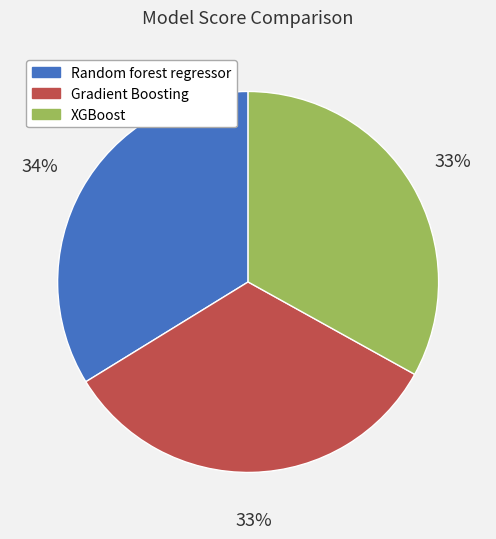

Which has a higher value, Gradient Boosting or Random forest regressor?

Random forest regressor